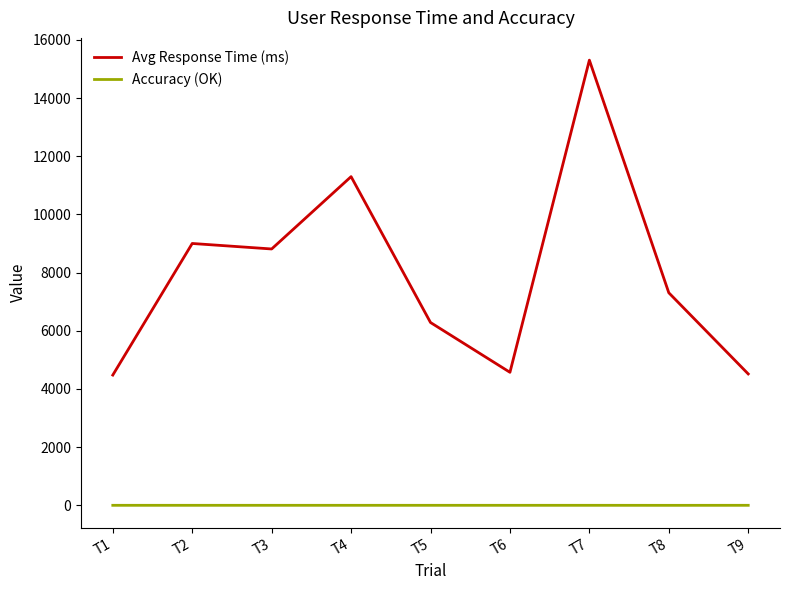

What are all the series names shown in the legend?

Avg Response Time (ms), Accuracy (OK)